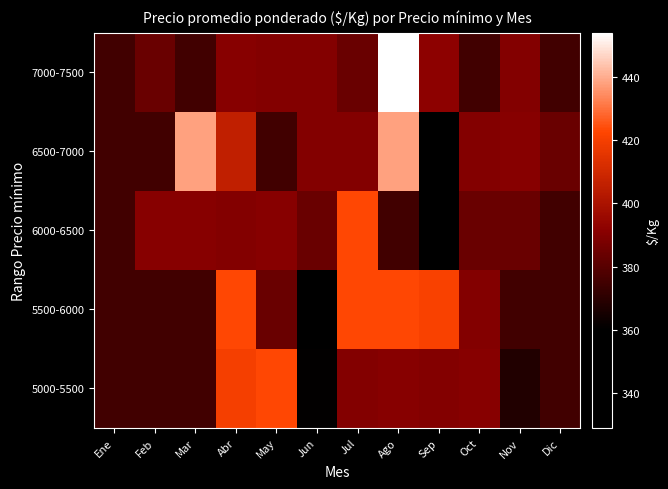

At how many categories does at least one series exceed 397?

6